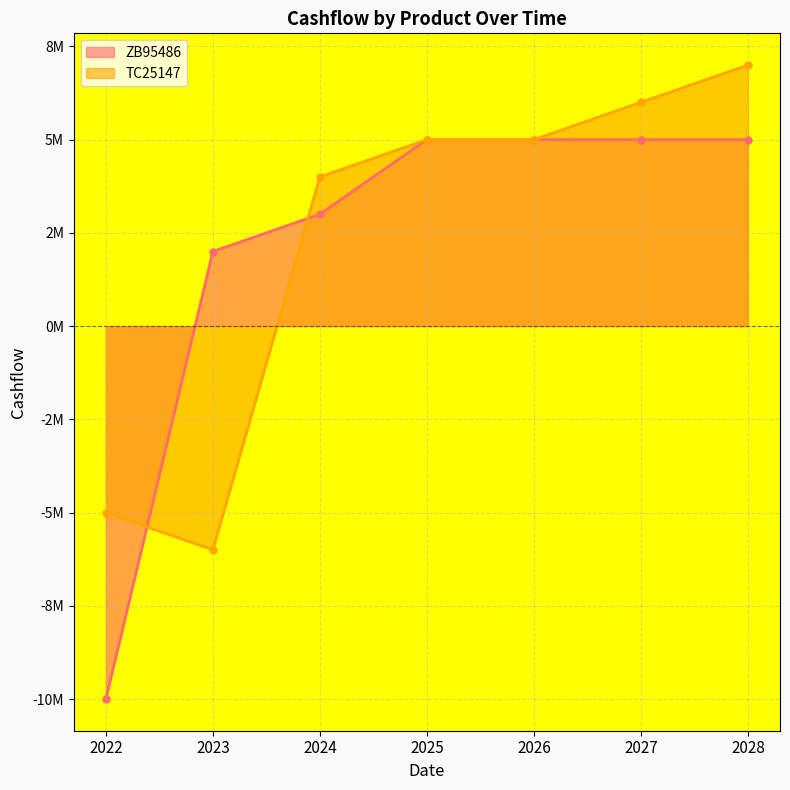

Reading left to right, list all the values displayed in this chart.

ZB95486: 2022=-10000000	2023=2000000	2024=3000000	2025=5000000	2026=5000000	2027=5000000	2028=5000000
TC25147: 2022=-5000000	2023=-6000000	2024=4000000	2025=5000000	2026=5000000	2027=6000000	2028=7000000